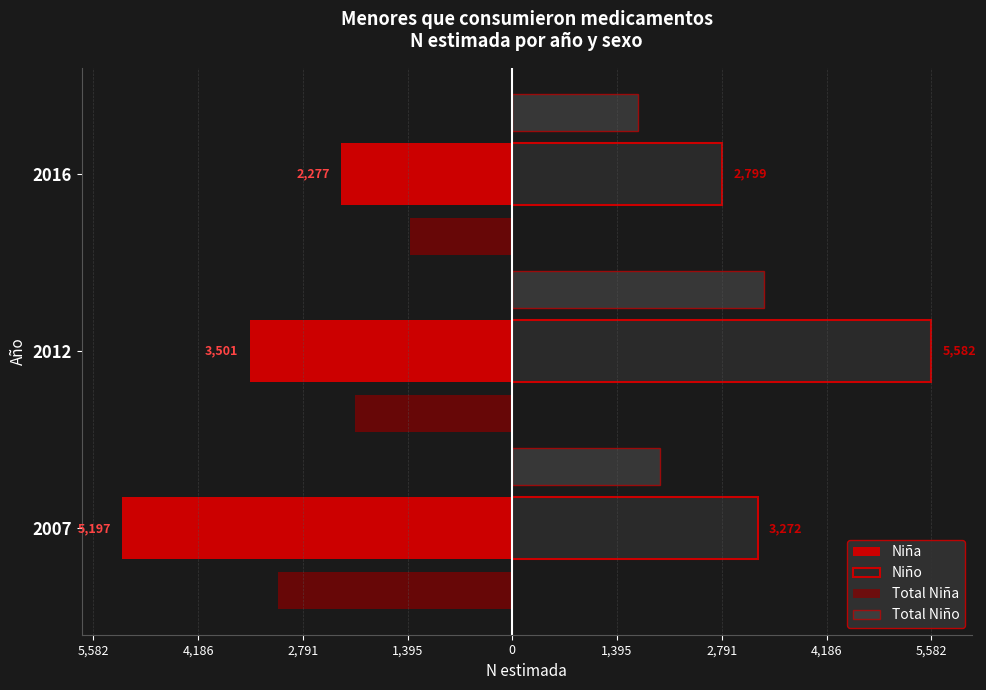

What is the label of the 3rd bar from the right?

5,582